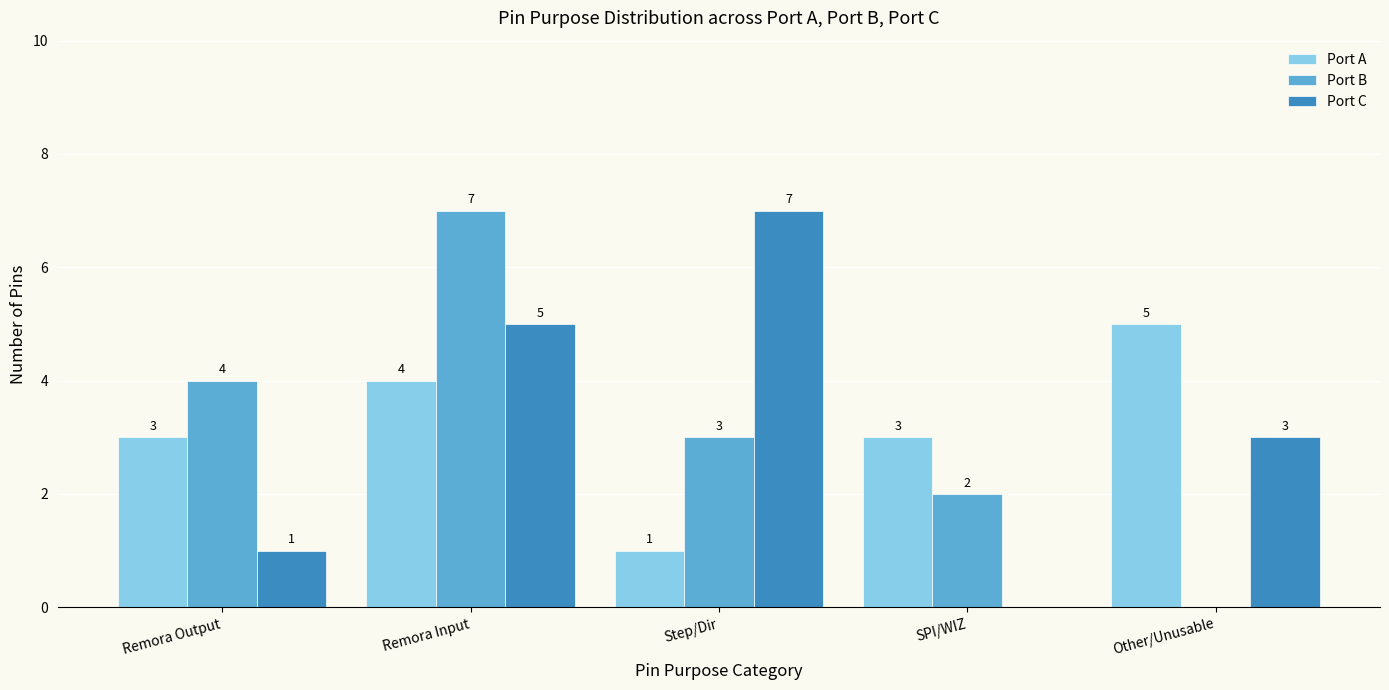

The value of Port C at Other/Unusable is 1. True or false?

False